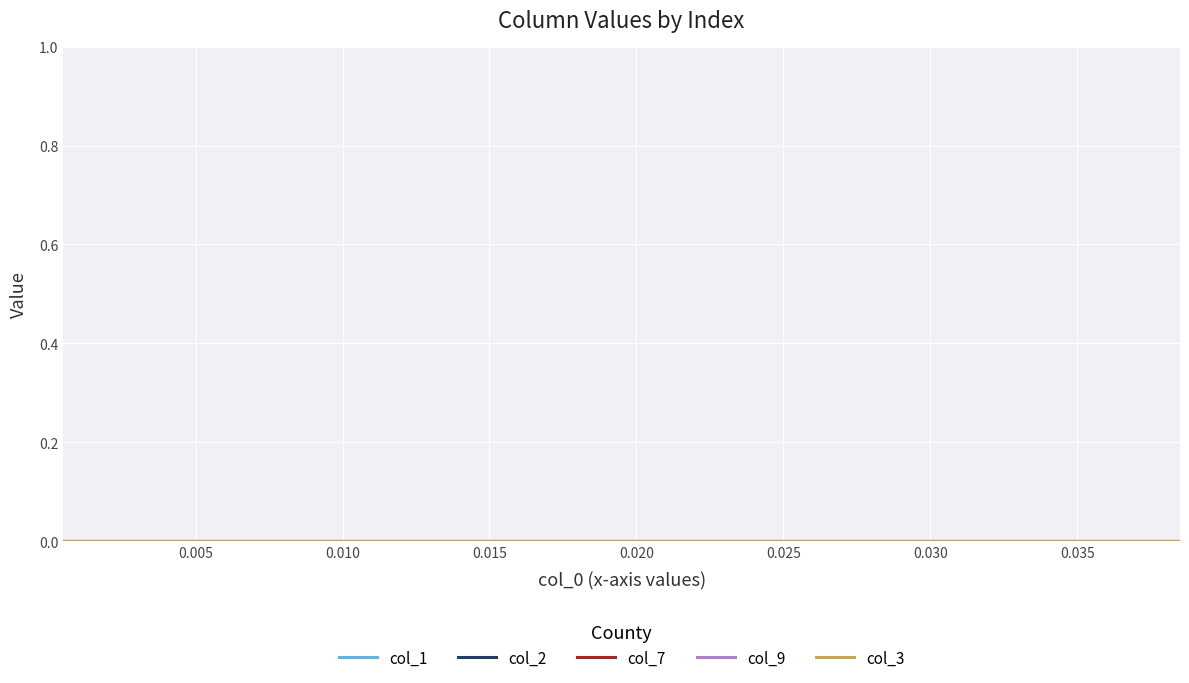

Is this an area chart (filled region under the line)?

No